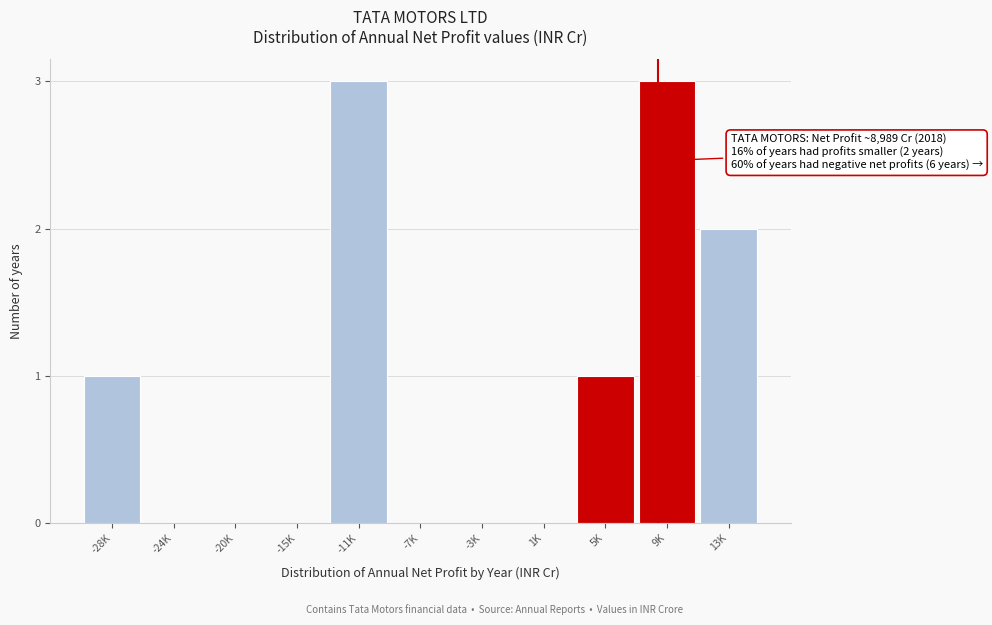

Reading left to right, what are all the values shown in this chart?

-28K=1	-24K=0	-20K=0	-15K=0	-11K=3	-7K=0	-3K=0	1K=0	5K=1	9K=3	13K=2